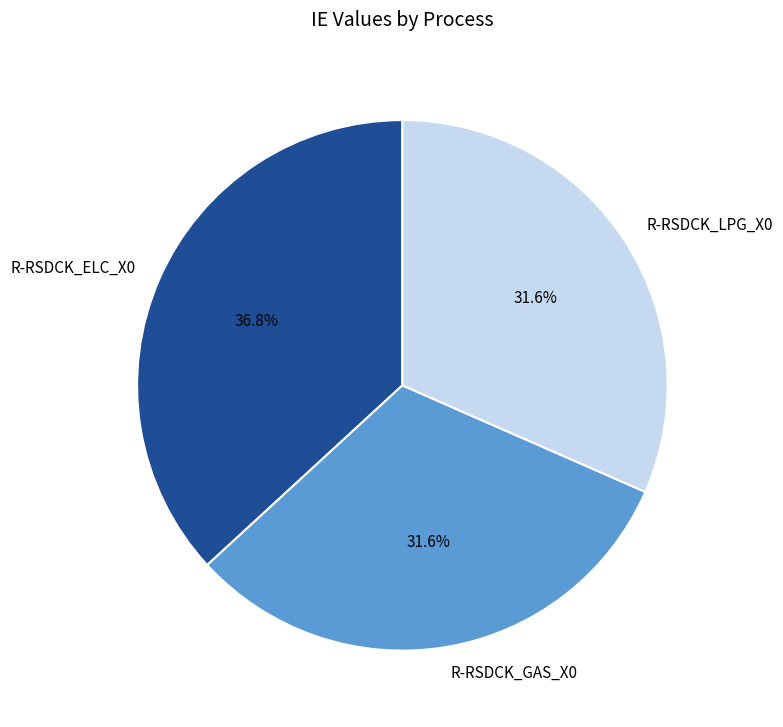

To the nearest percent, what is the combined percentage of R-RSDCK_GAS_X0 and R-RSDCK_ELC_X0?

68%